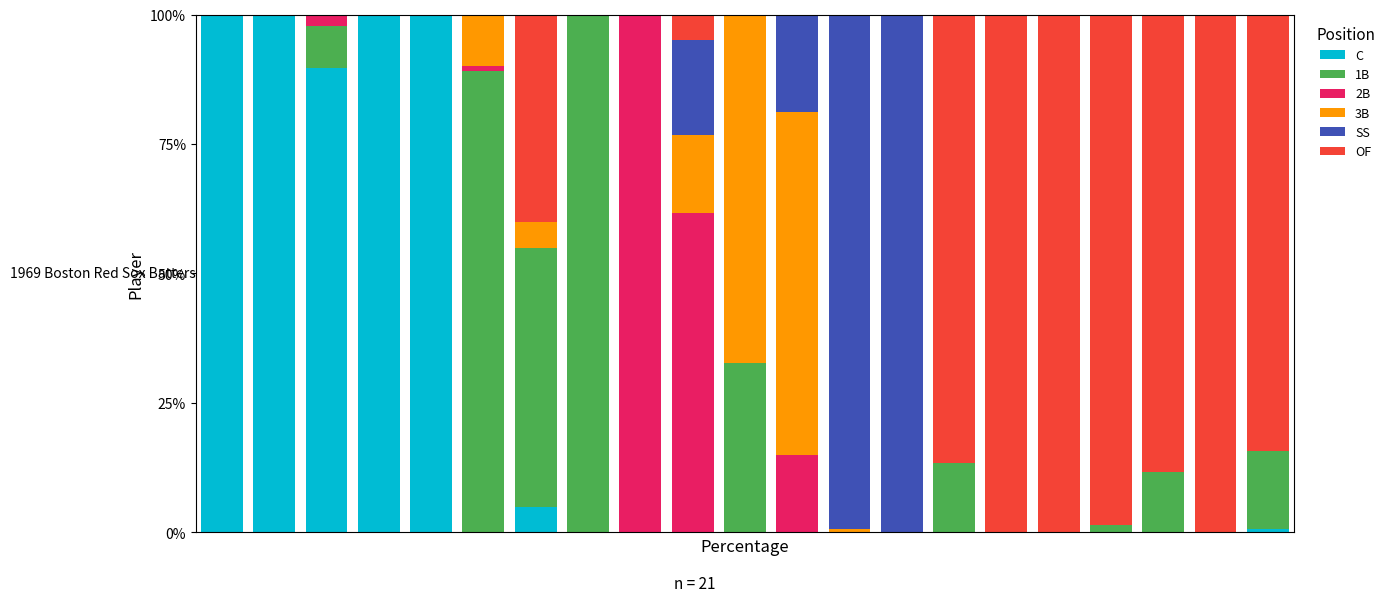

How many categories are shown in the chart?

21